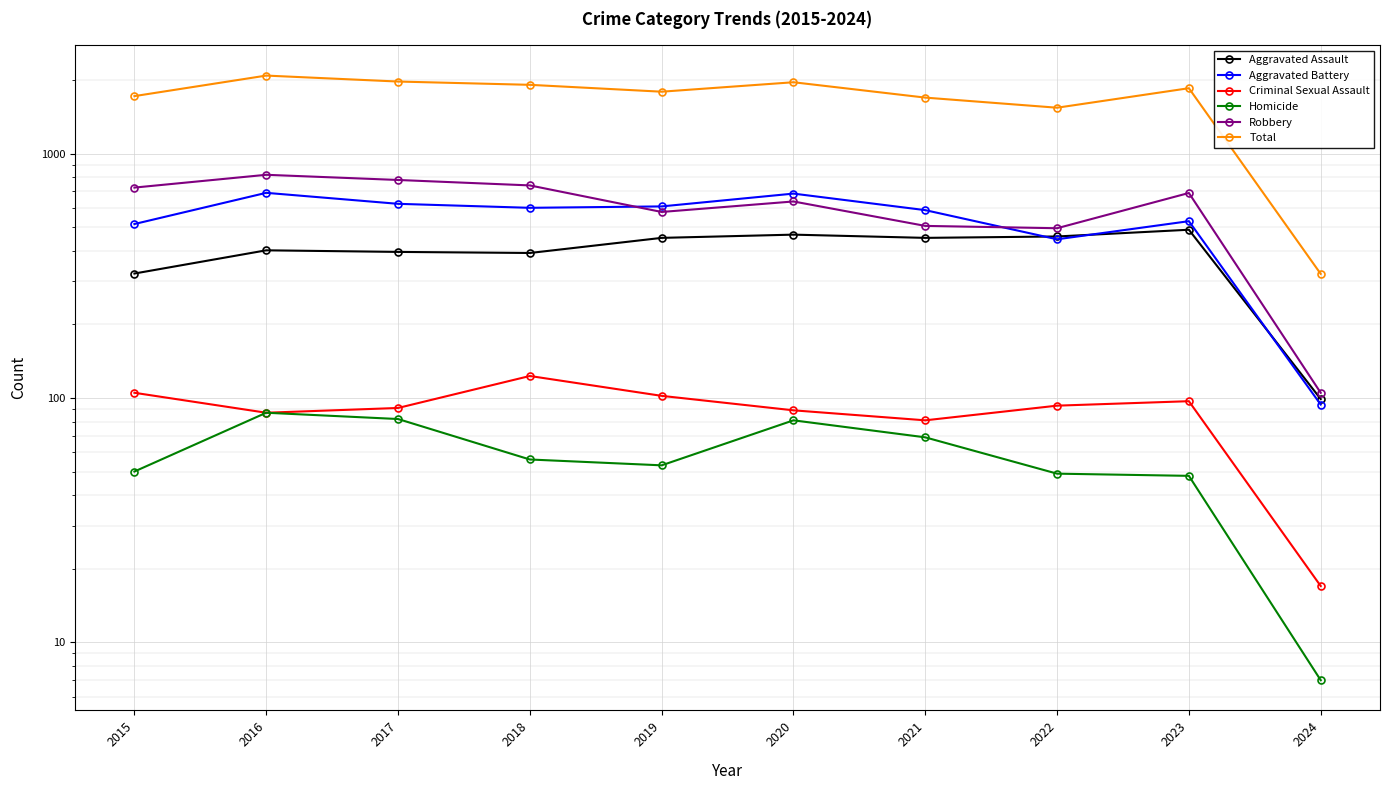

How many distinct data groups are displayed?

6